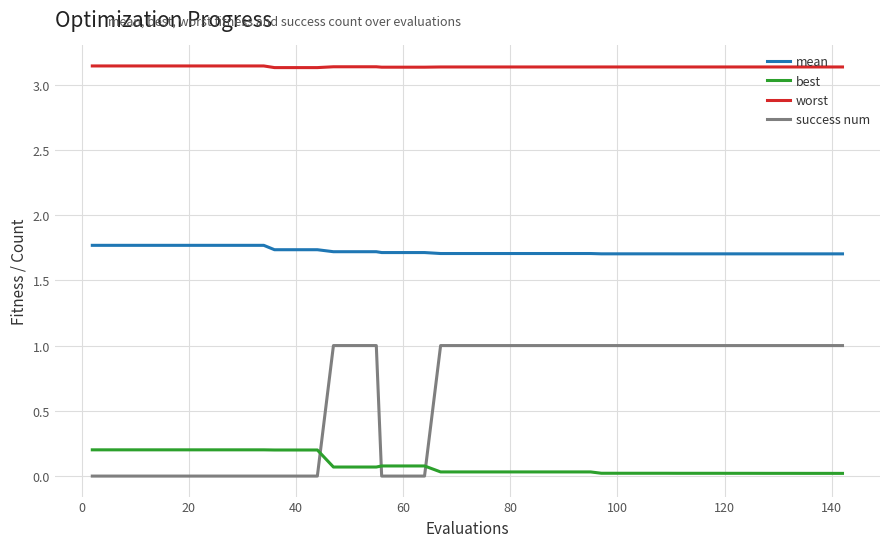

True or false: success num and mean cross at least once.

False